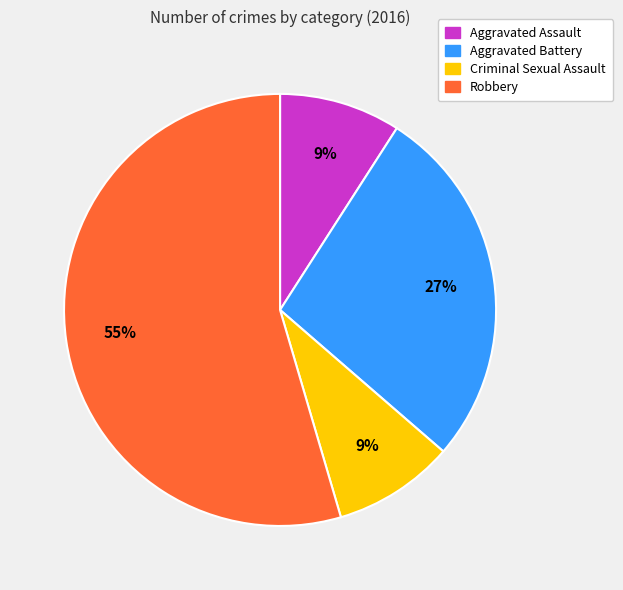

Is it true that Aggravated Assault is 2% of the pie?

False